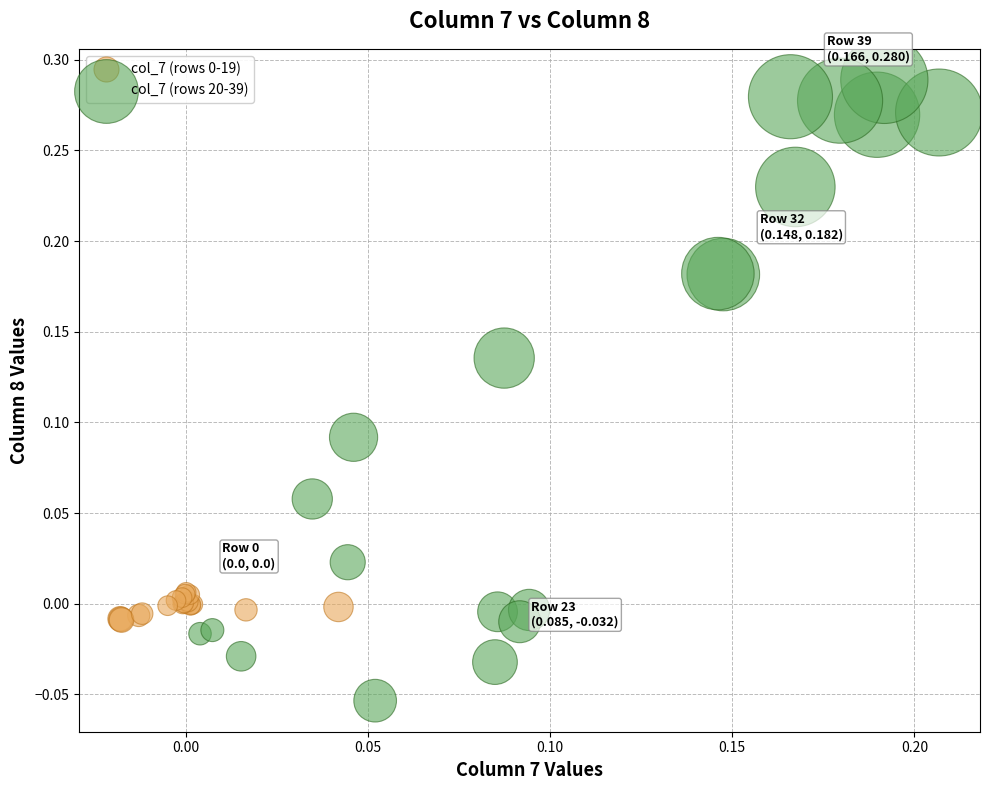

Which series reaches the minimum Y coordinate?

col_7 (rows 20-39)